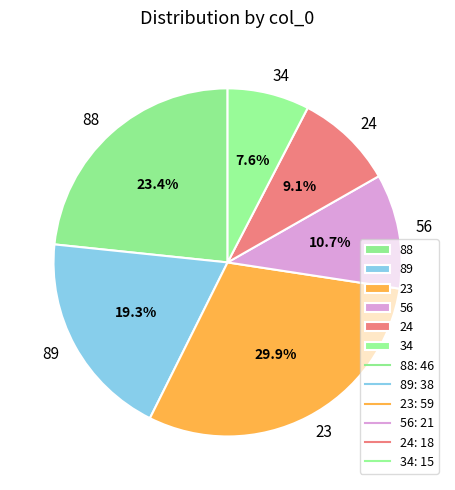

Which category has the biggest portion of the pie?

23